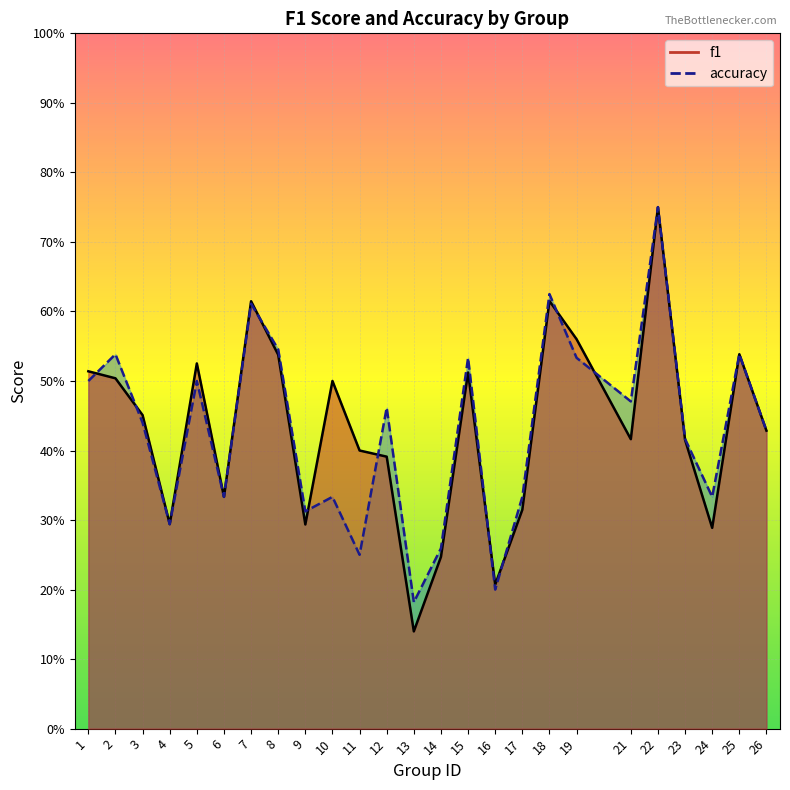

Which category has the lowest value in the f1 series?

13